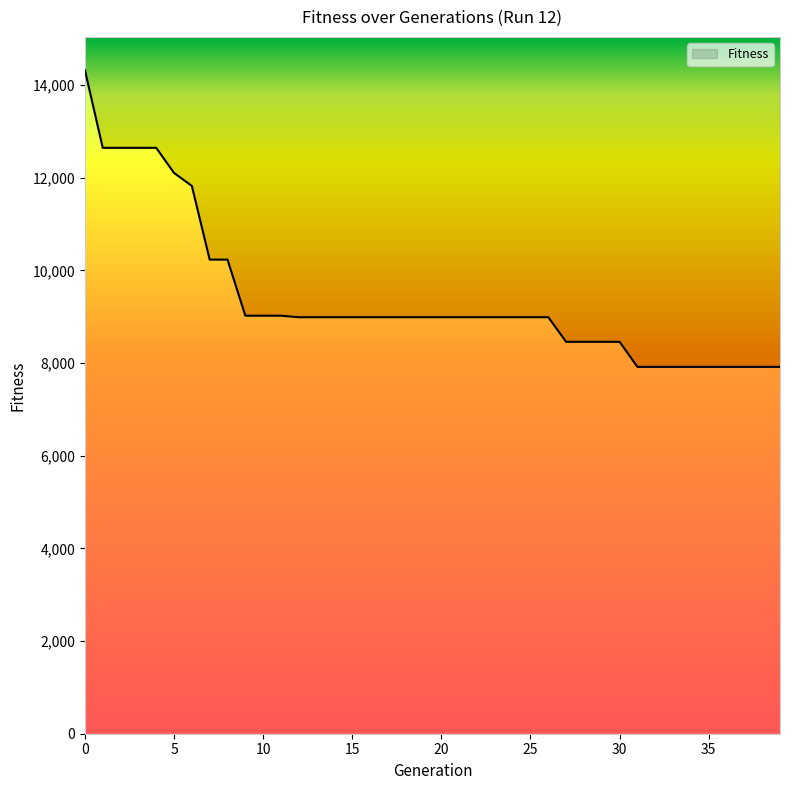

Where is the data nearest to the value 11122?

6